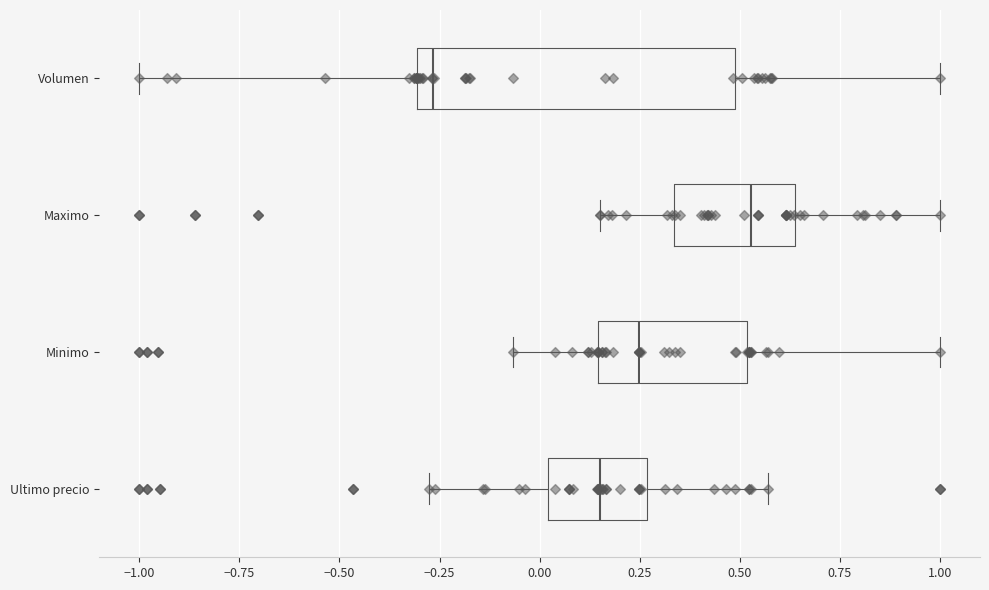

Which box's median line is the furthest to the right?

Maximo